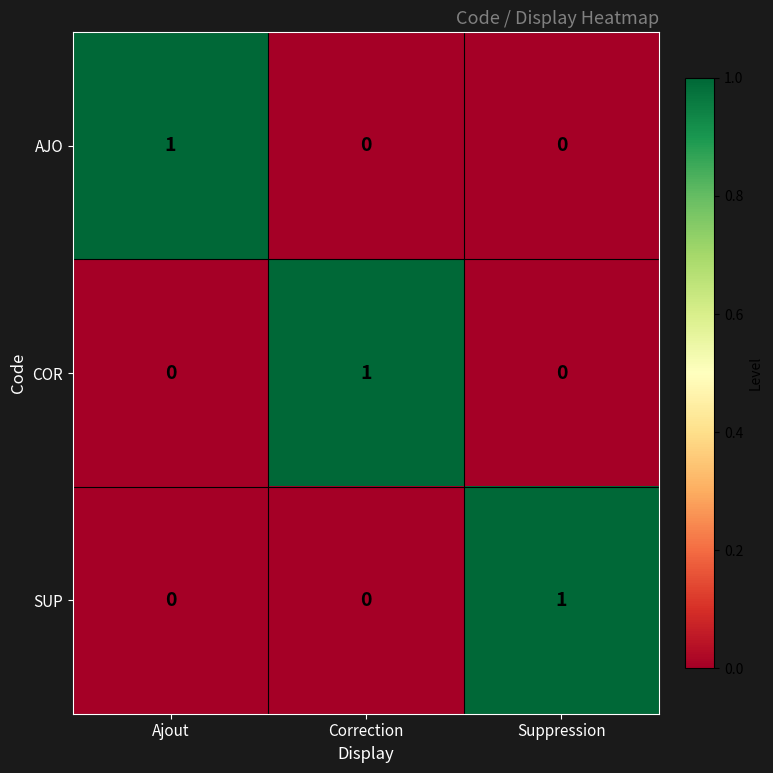

Which category has the highest value in the COR series?

Correction